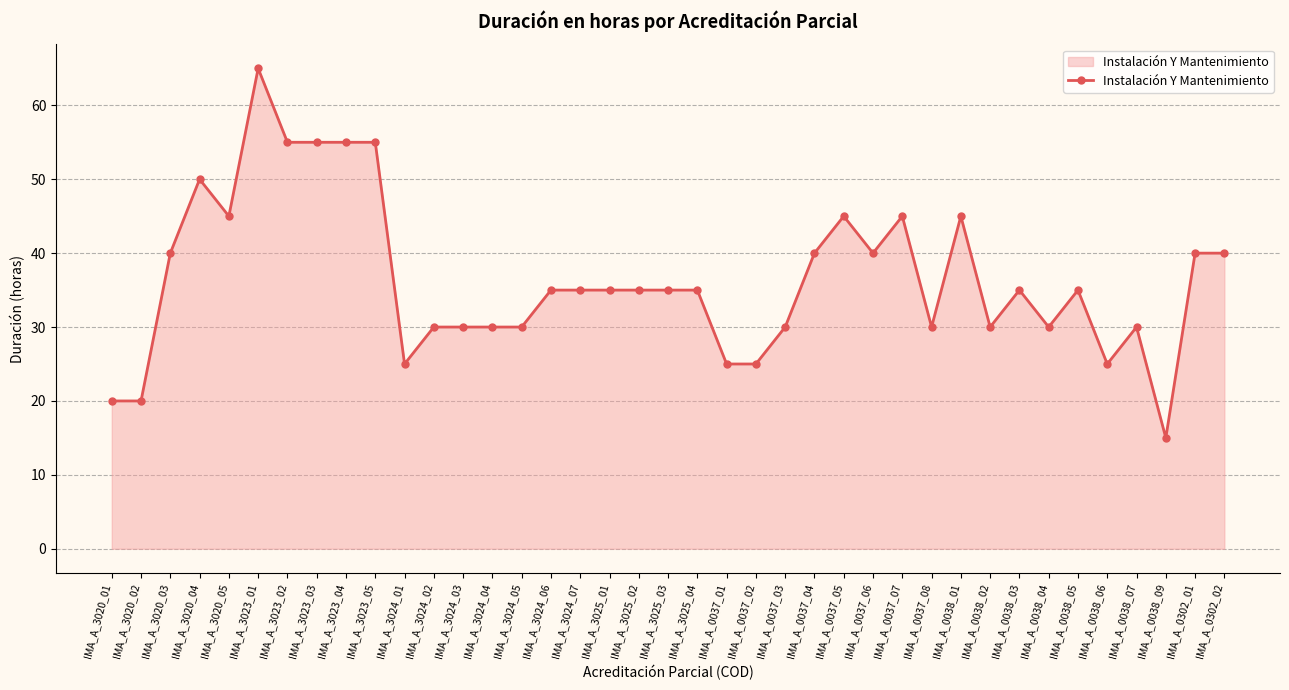

What is the difference between the maximum and second lowest values?

45